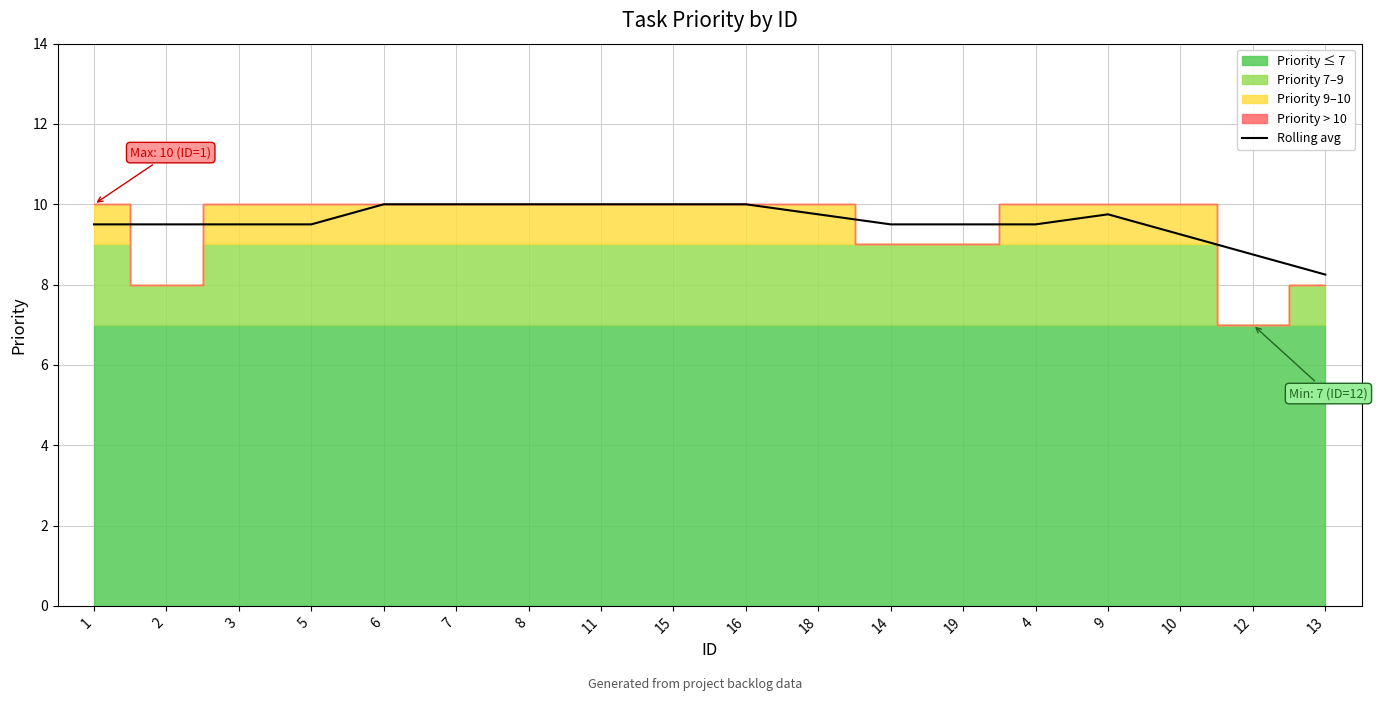

How many lines are shown in the chart?

1